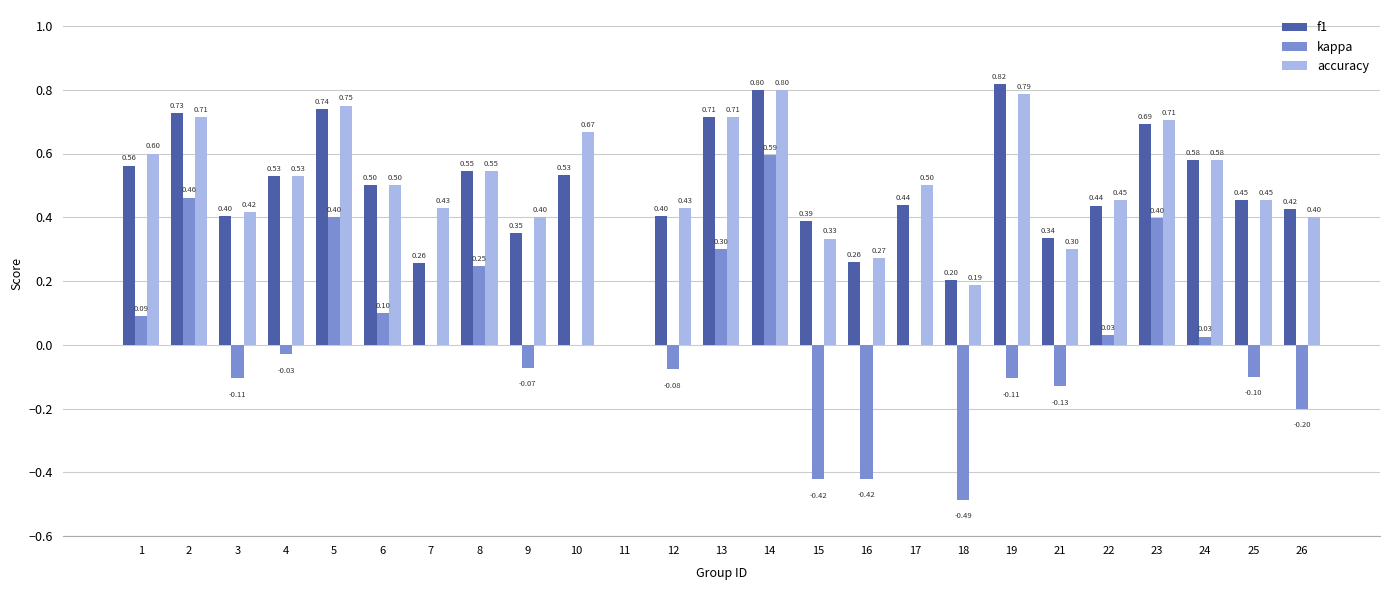

What is the approximate value of accuracy at 7?

0.4